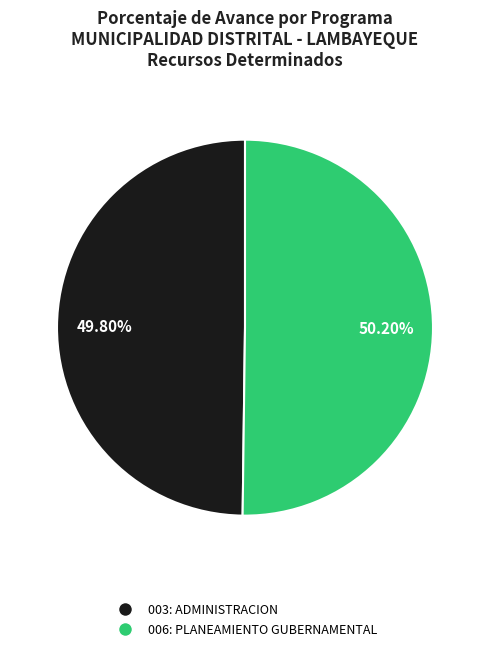

Does any single category account for the majority?

Yes